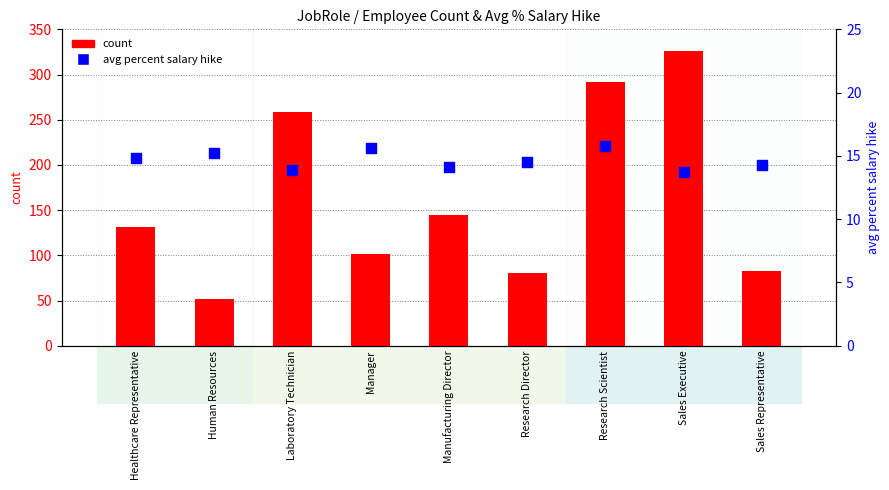

At how many categories does at least one series exceed 139?

4